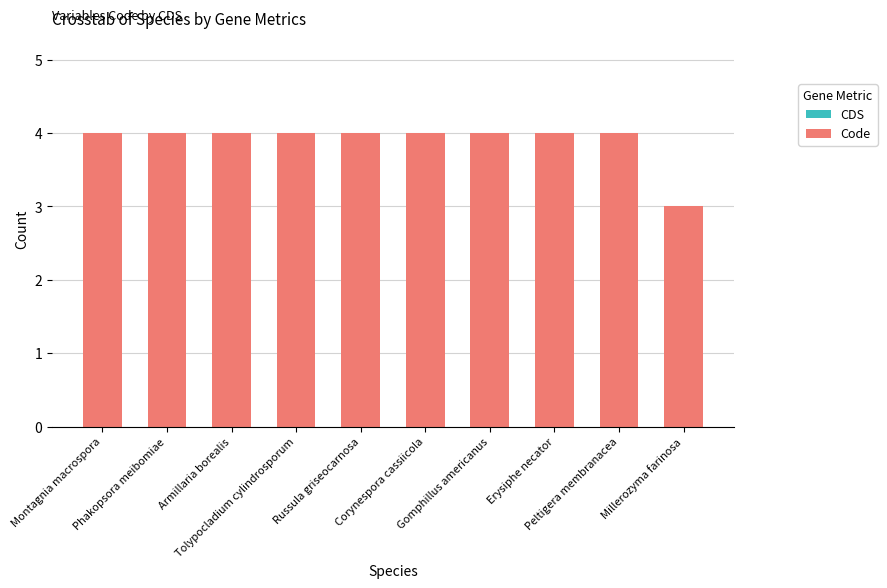

Are the bars grouped side by side (vs. stacked)?

No